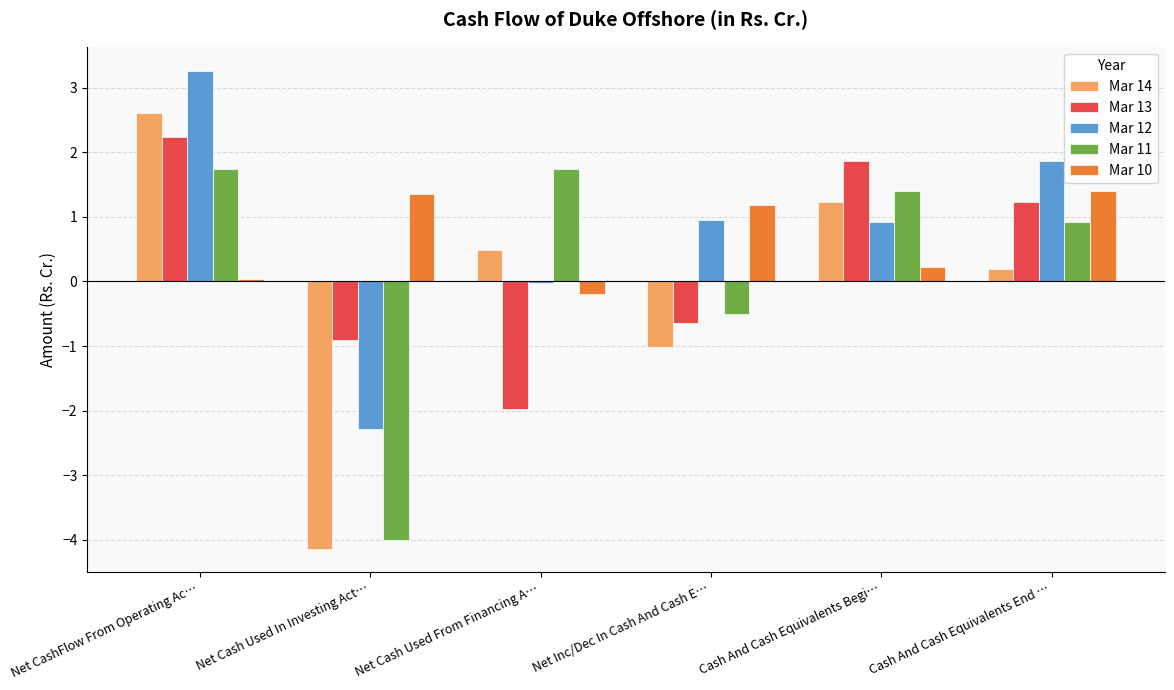

Is the value of Mar 14 at Cash And Cash Equivalents End … greater than the value of Mar 11 at Net Cash Used In Investing Act…?

Yes